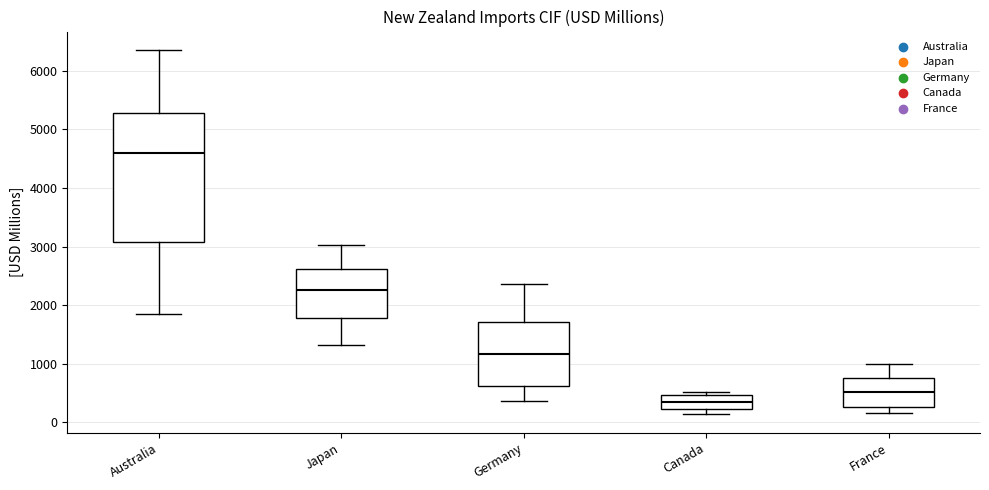

Reading left to right, transcribe this box plot: for each box, give where its median line is, the range the box spans, and where its two whiskers end, as read against the y-axis. The values are not printed on the chart, so give them approximately, as read against the axis.

Australia: median 4600, box 3100 to 5300, whiskers 1800 to 6400
Japan: median 2300, box 1800 to 2600, whiskers 1300 to 3000
Germany: median 1200, box 600 to 1700, whiskers 400 to 2400
Canada: median 300, box 200 to 500, whiskers 100 to 500 (just above the box's upper edge)
France: median 500, box 300 to 700, whiskers 200 to 1000